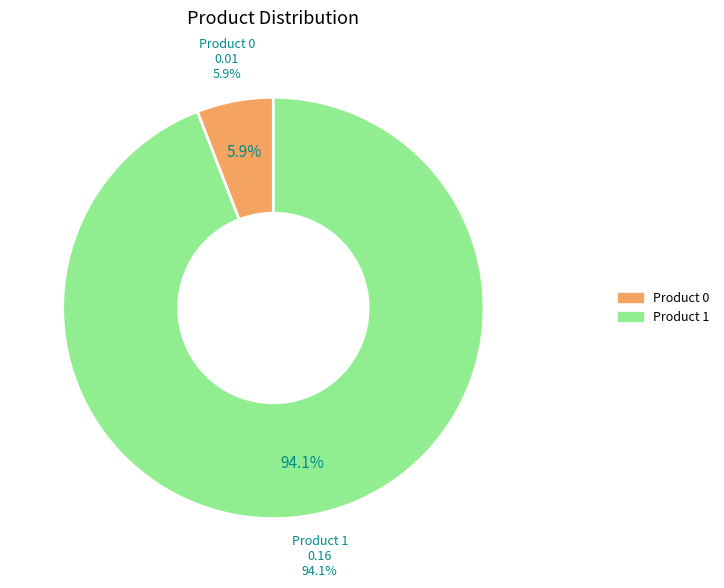

Is the sum of 0 and 1 greater than half?

Yes